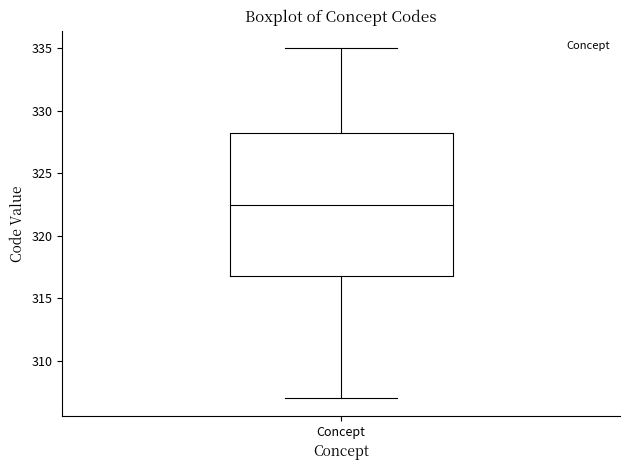

Transcribe this box plot: give where the median line is, the range the box spans, and where the two whiskers end, as read against the y-axis. The values are not printed on the chart, so give them approximately, as read against the axis.

median 322.5, box 317.0 to 328.5, whiskers 307.0 to 335.0